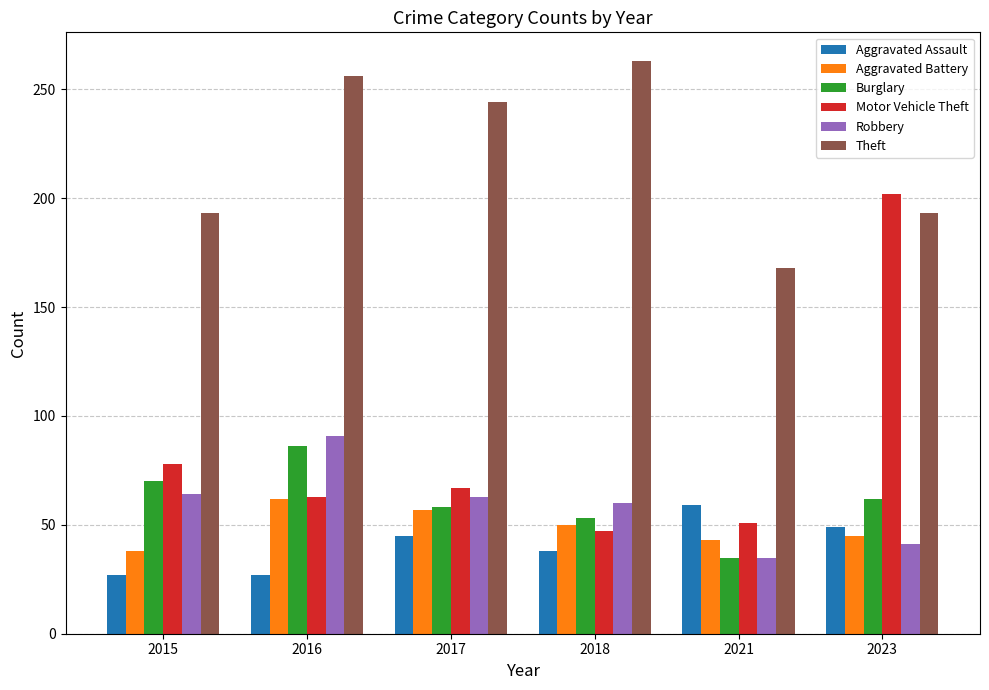

The value of Aggravated Assault at 2021 is 37. True or false?

False